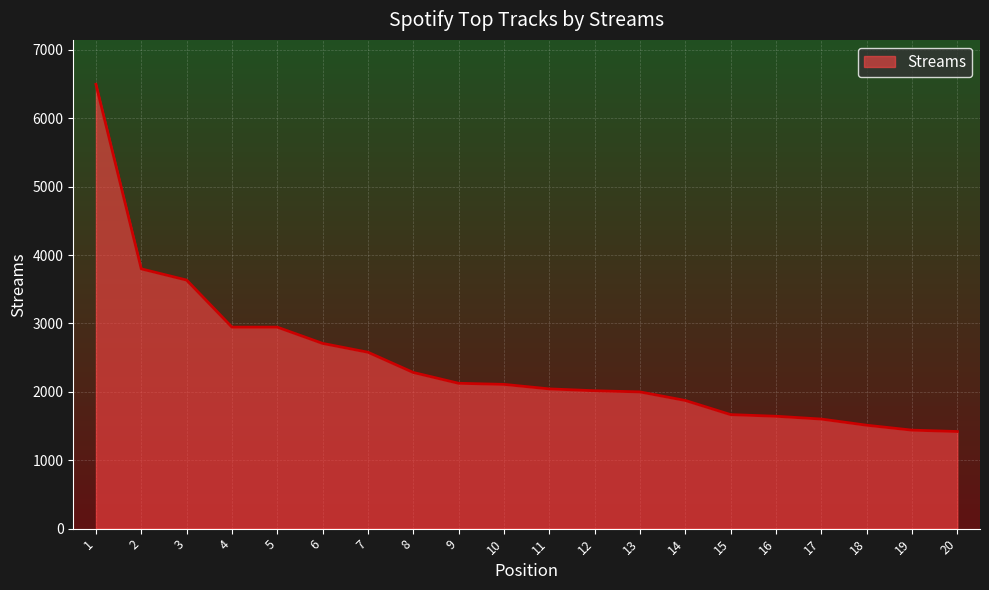

Approximately how many times larger is the value at 20 compared to 11?

0.7